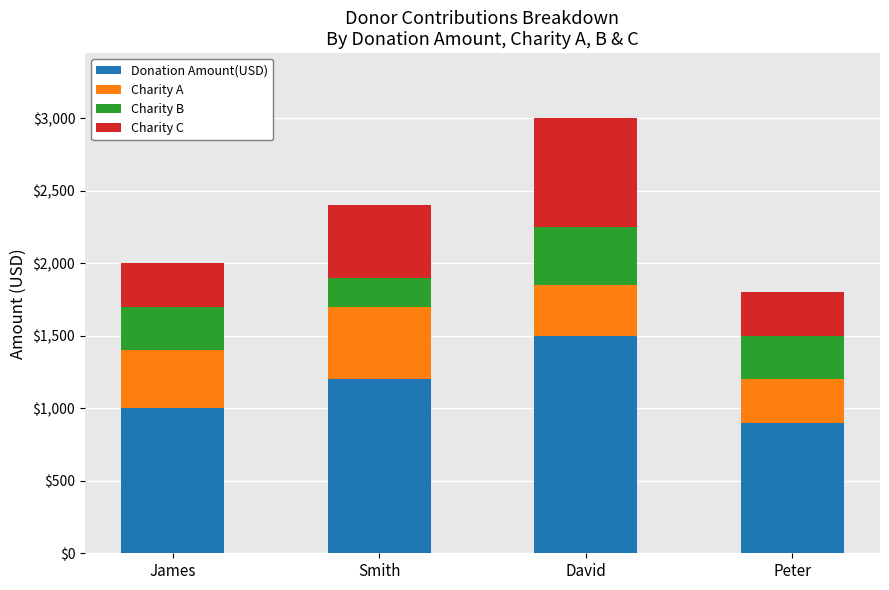

What is the difference between the second highest and minimum values in the Donation Amount(USD) series?

300